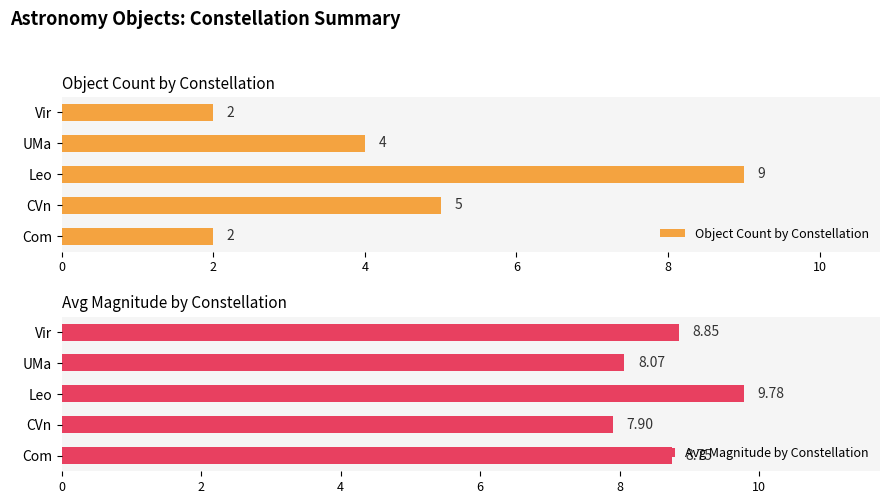

True or false: Object Count by Constellation has a value of 4 at UMa.

True